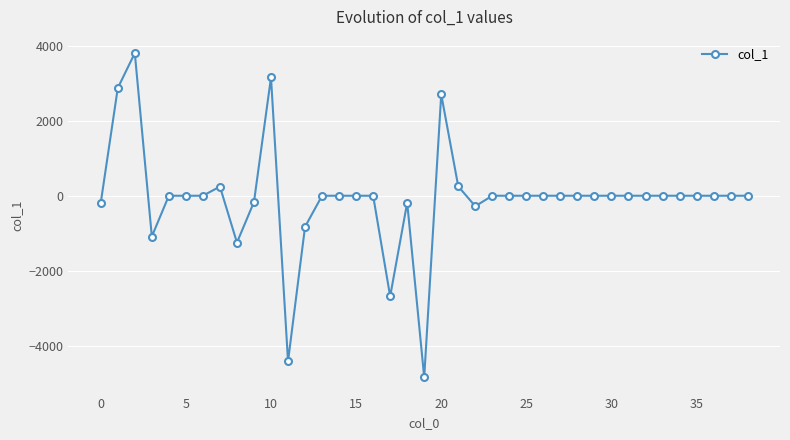

What is the greatest value displayed?

3803.9